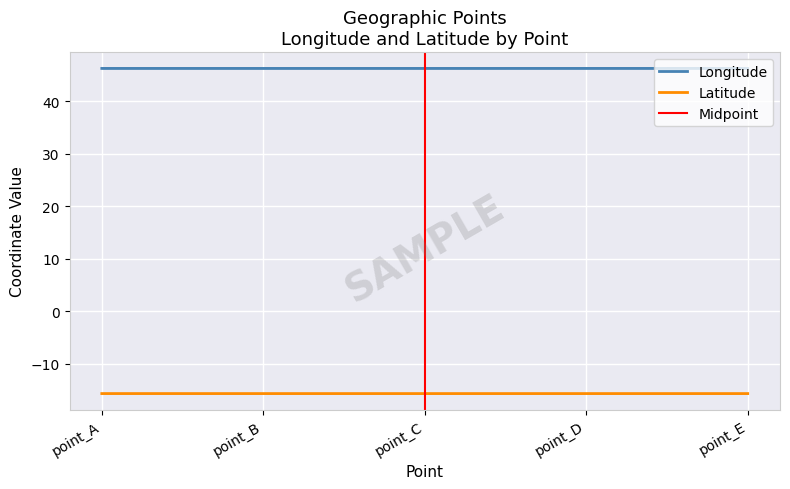

True or false: Latitude has a value of -15.7 at point_C.

True